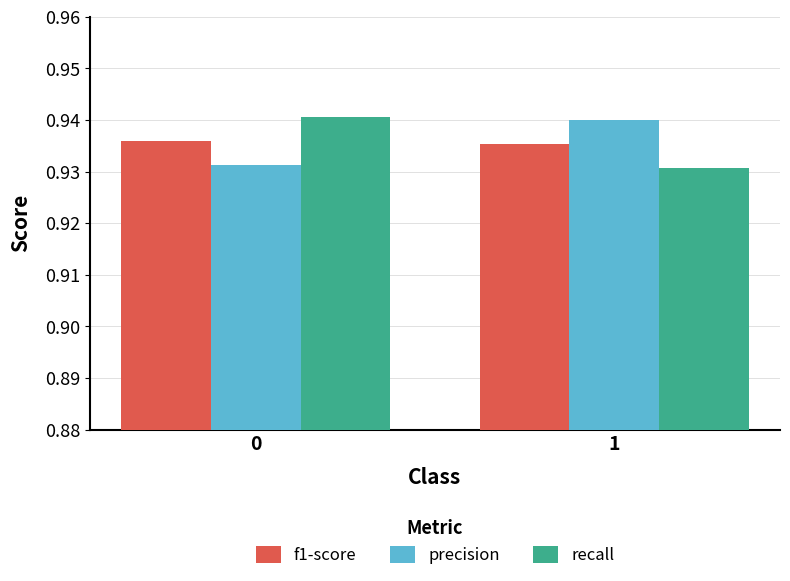

What is the total value across all series at 0?

2.8